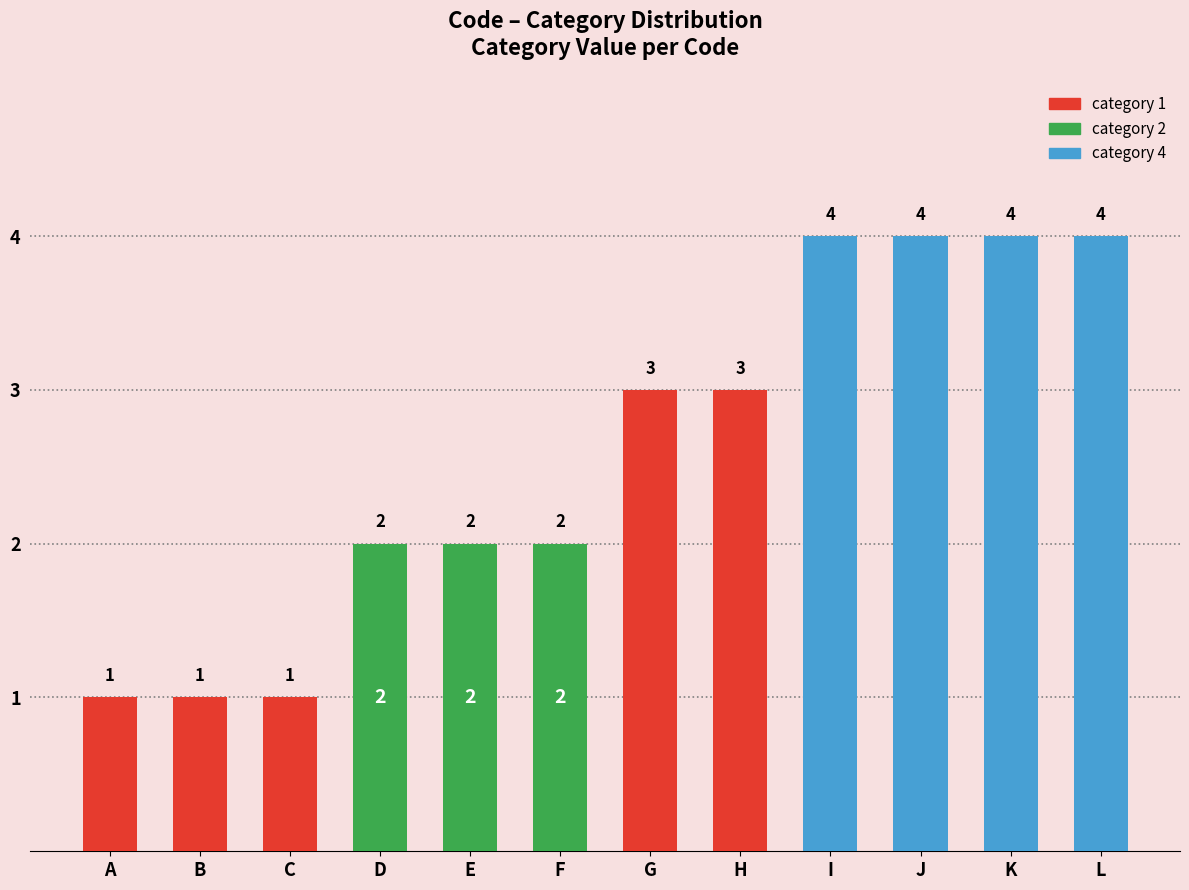

How many data points are less than 3?

6